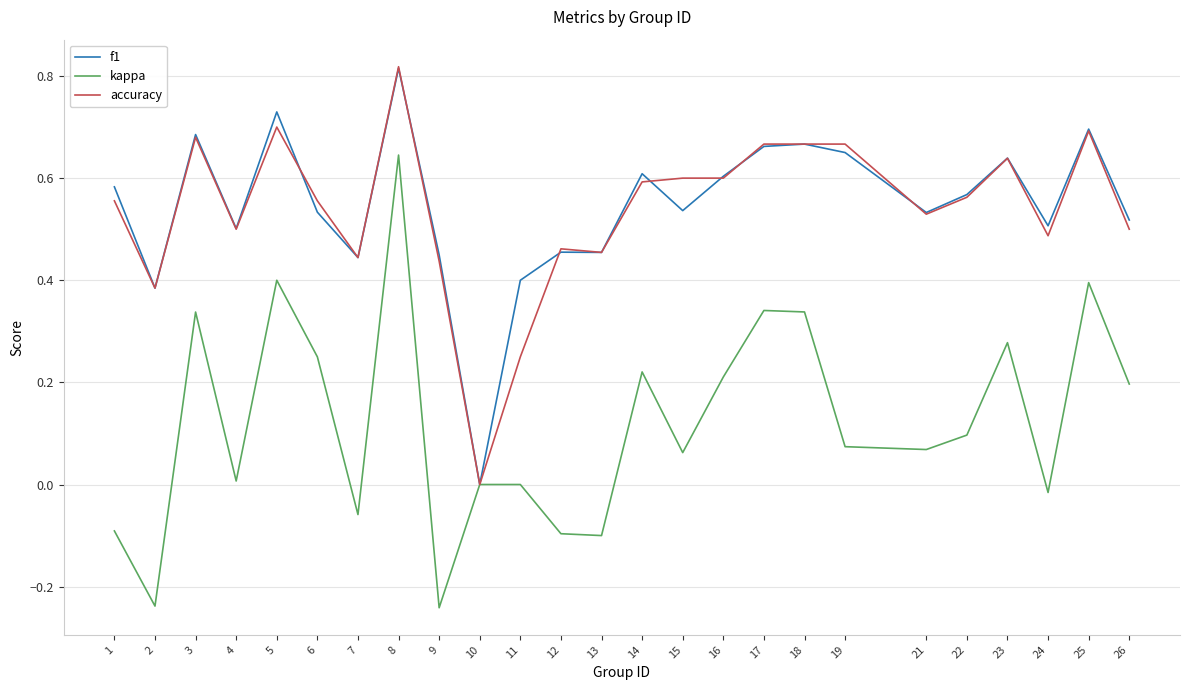

Which category has the highest value in the accuracy series?

8